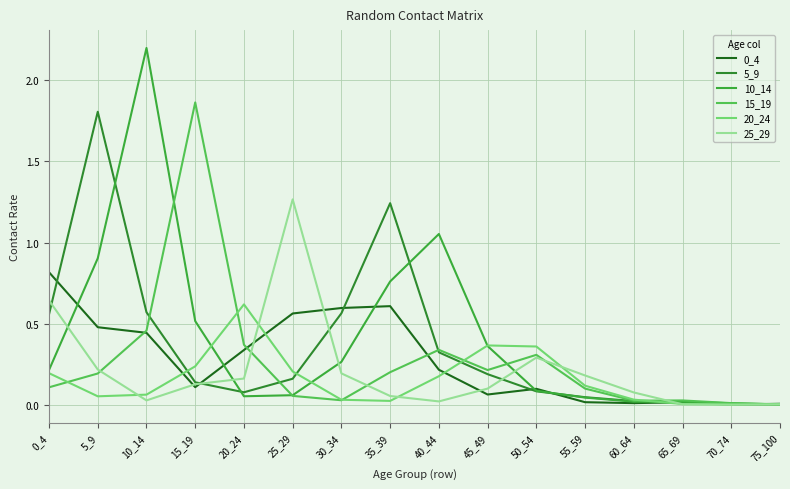

Which label corresponds to the largest value in the chart?

10_14